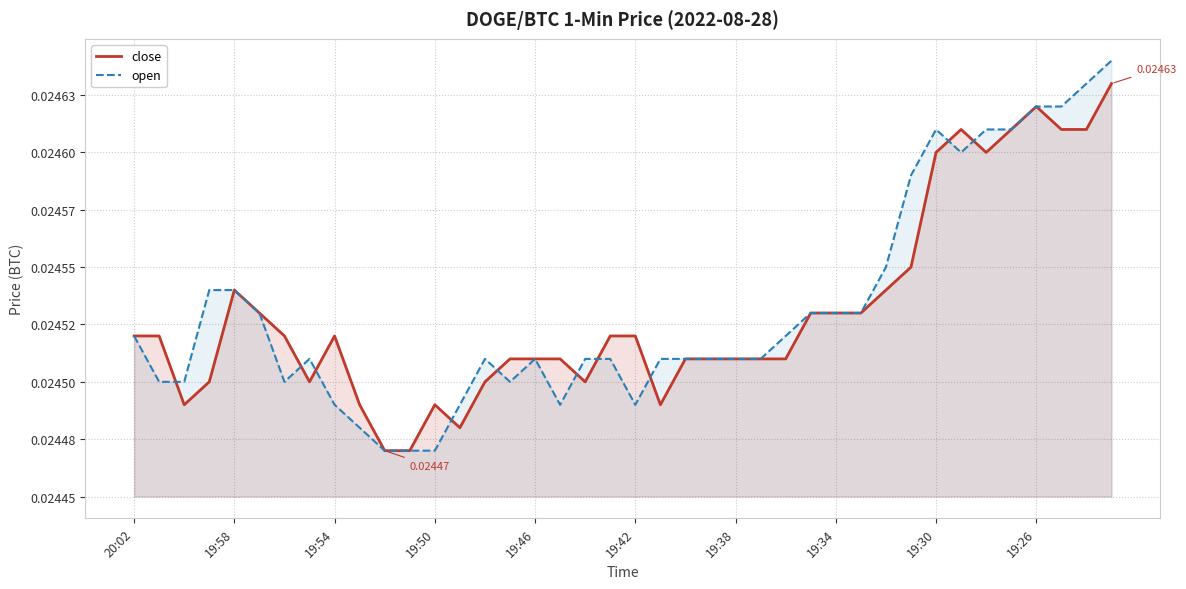

The value of open at 19:26 is 0.0. True or false?

True